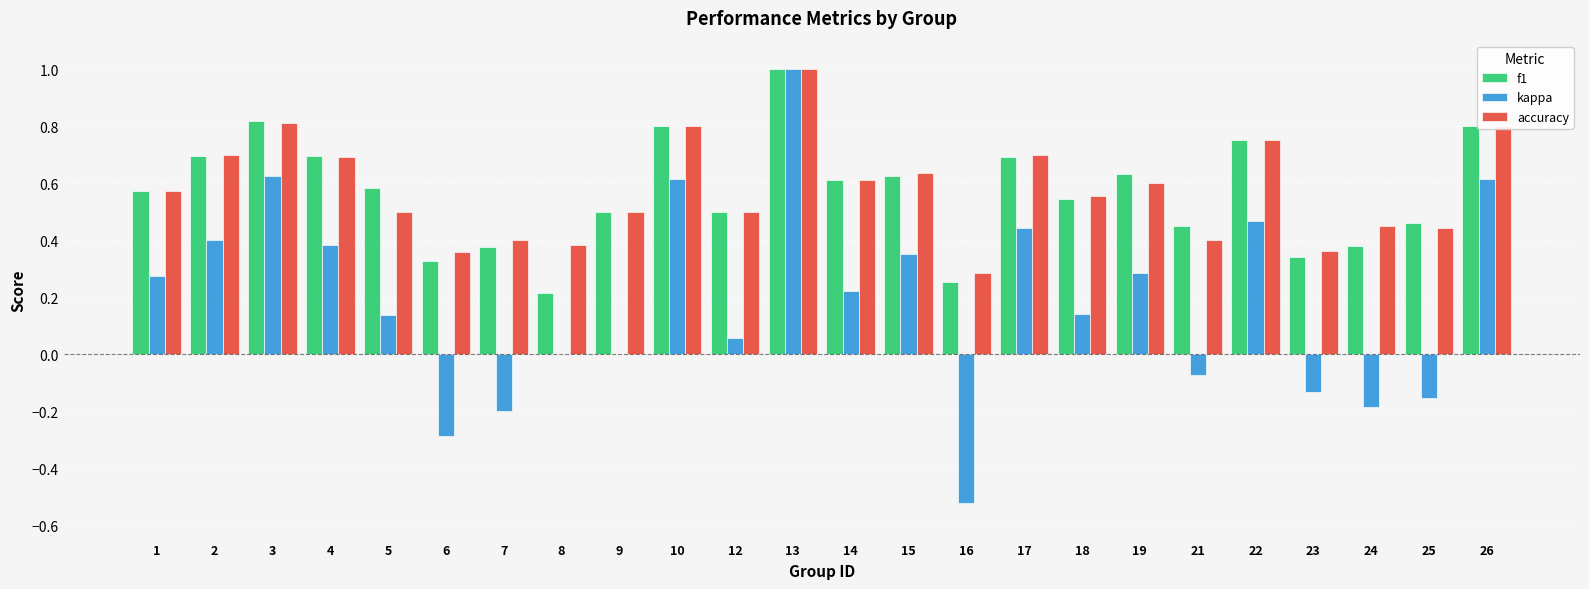

Is the value of f1 at 26 greater than the value of accuracy at 21?

Yes